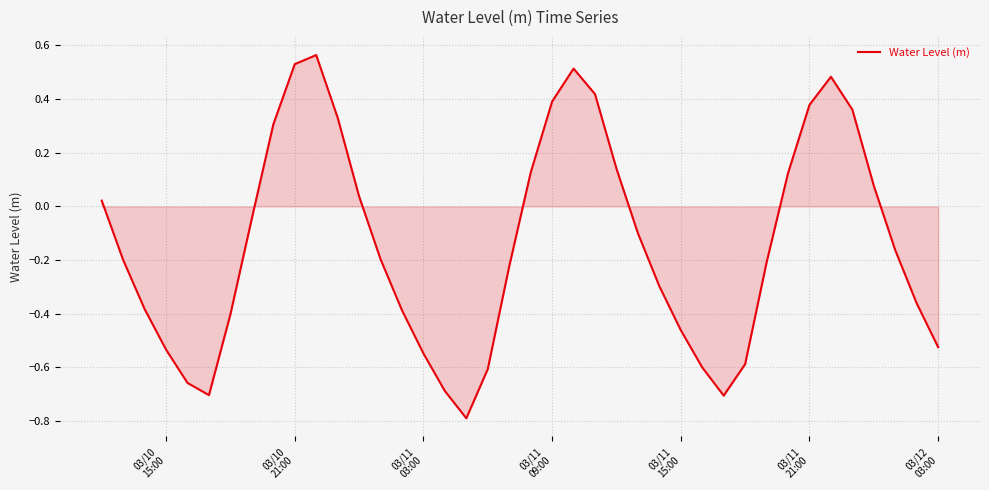

What is the smallest value displayed?

-0.8